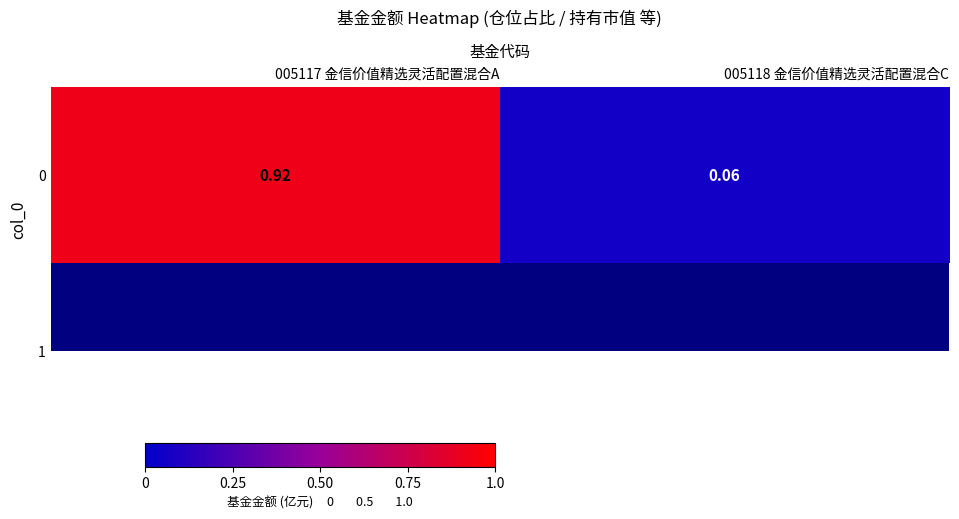

What is the sum of all values?

1.0